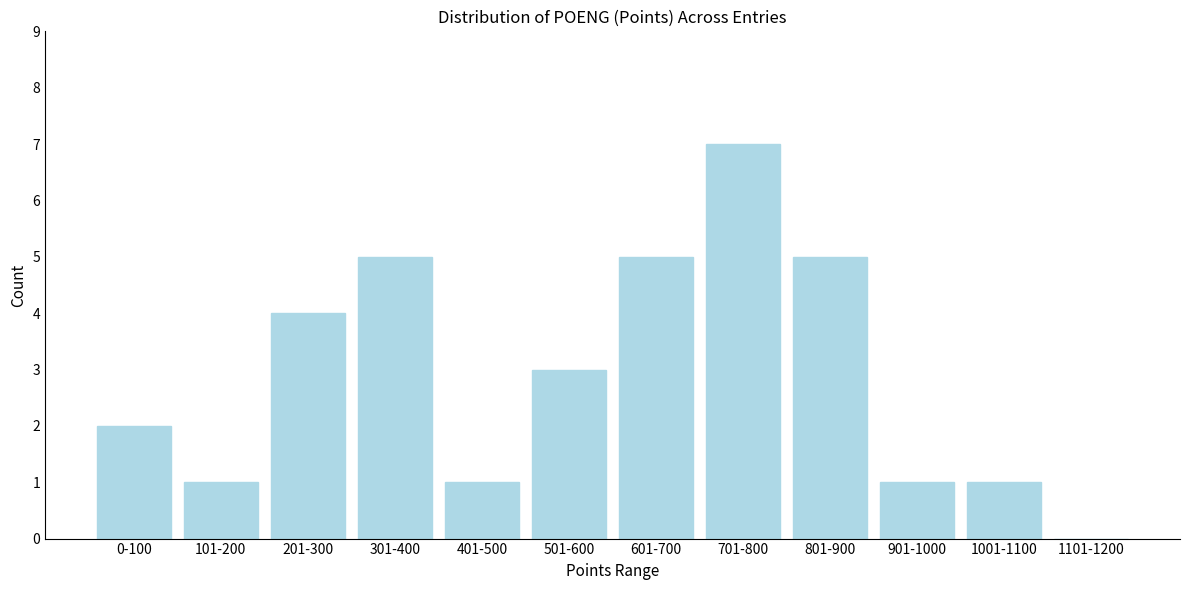

Reading left to right, extract all data points from this chart.

0-100=2	101-200=1	201-300=4	301-400=5	401-500=1	501-600=3	601-700=5	701-800=7	801-900=5	901-1000=1	1001-1100=1	1101-1200=0